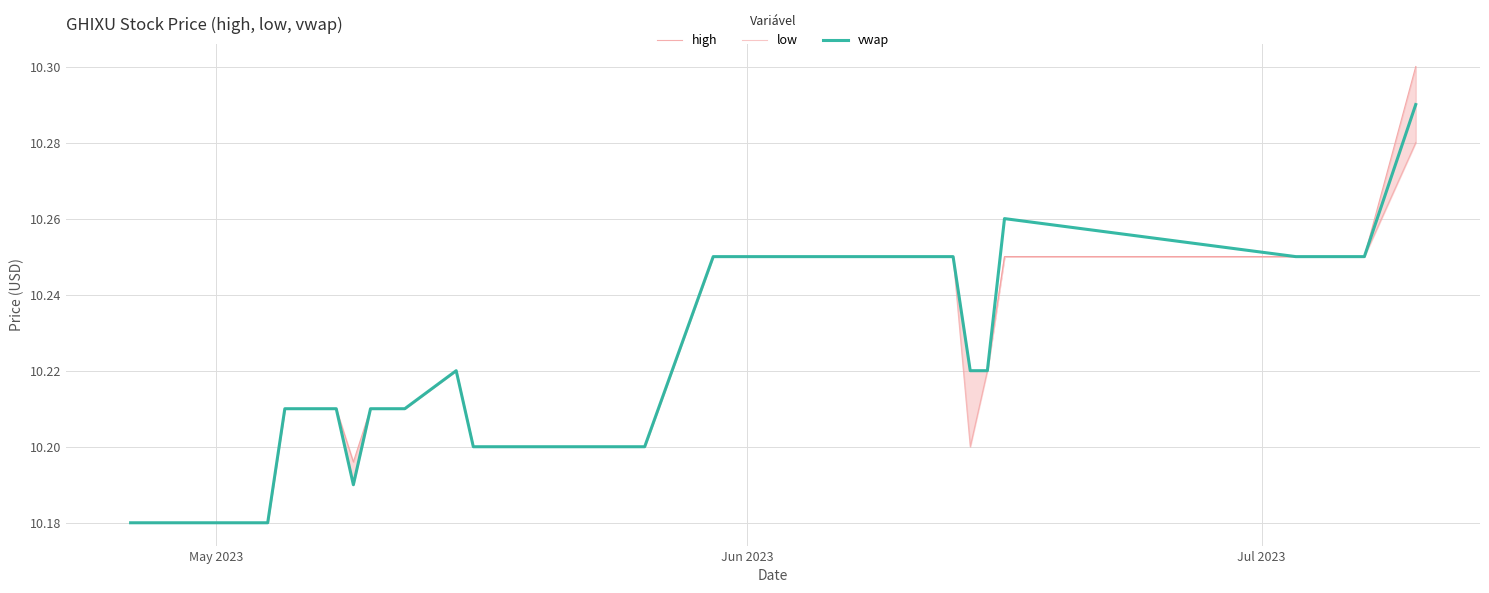

Is the value of vwap at 28 greater than the value of high at 30?

No